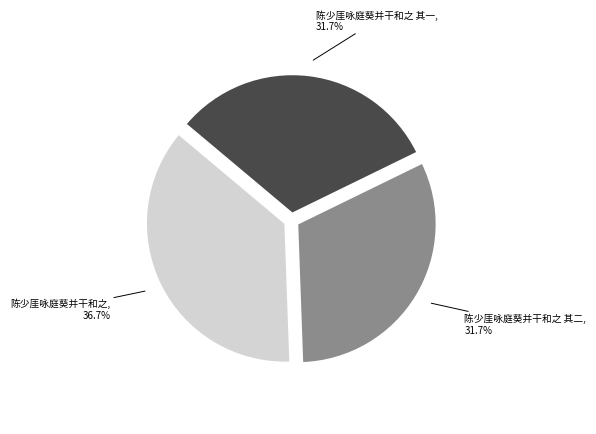

Between 陈少厓咏庭葵并干和之 其一 and 陈少厓咏庭葵并干和之, which is larger?

陈少厓咏庭葵并干和之